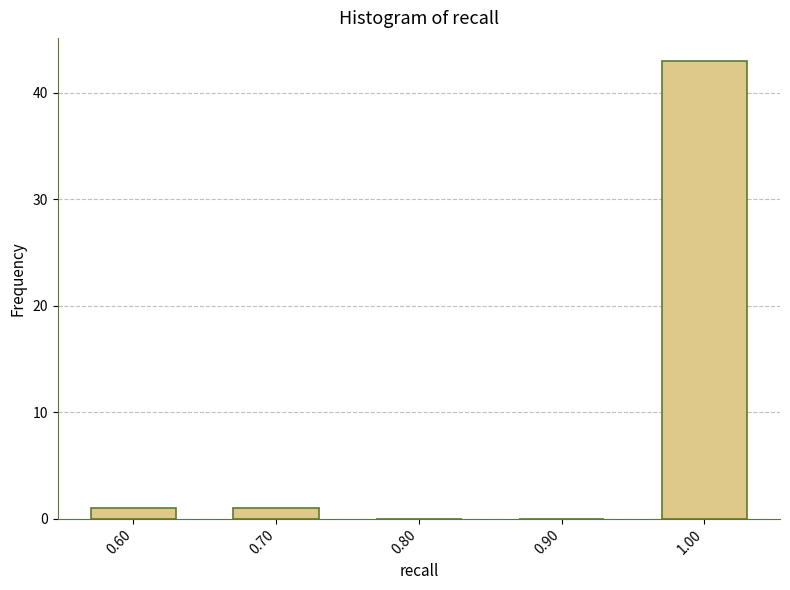

Reading left to right, transcribe all the data shown in this chart.

0.60=1	0.70=1	0.80=0	0.90=0	1.00=43